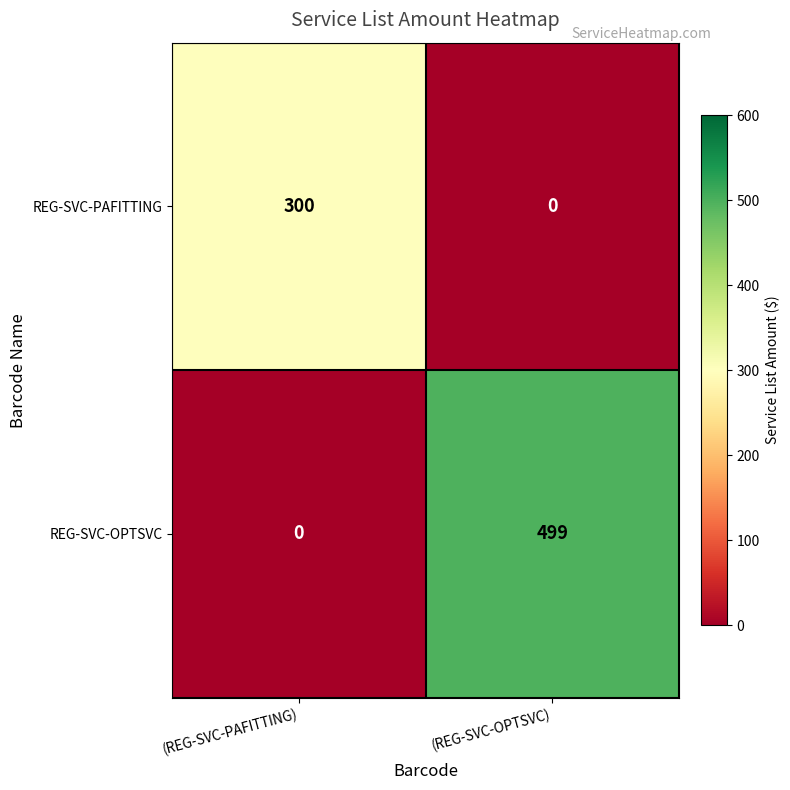

What is the difference between the highest and lowest values at (REG-SVC-OPTSVC)?

499